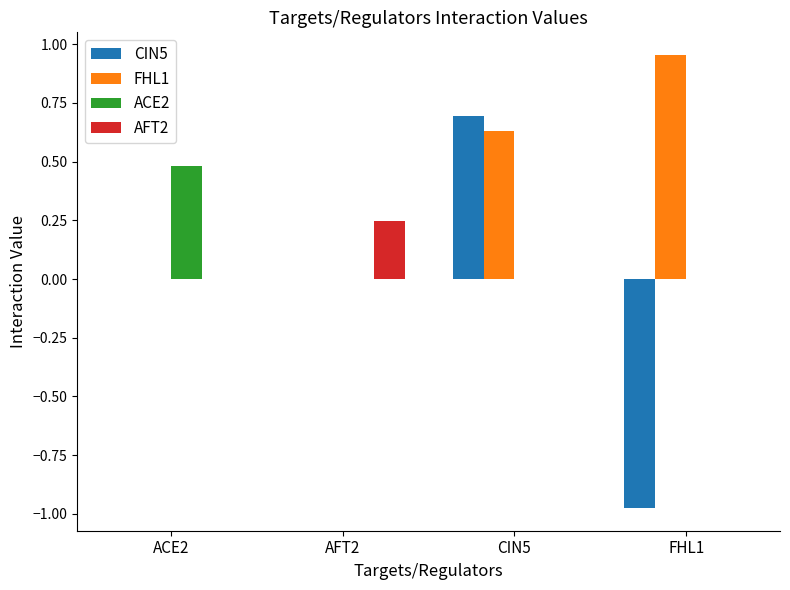

Between AFT2 and CIN5, which series saw the biggest shift?

CIN5